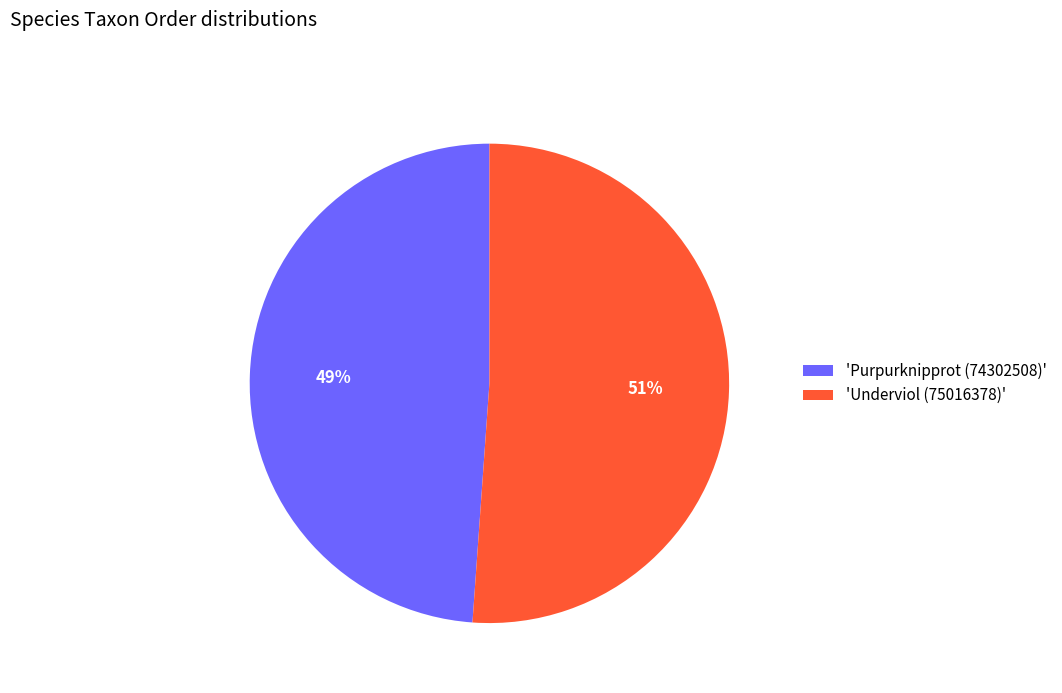

True or false: 'Purpurknipprot (74302508)' accounts for 64% of the total.

False